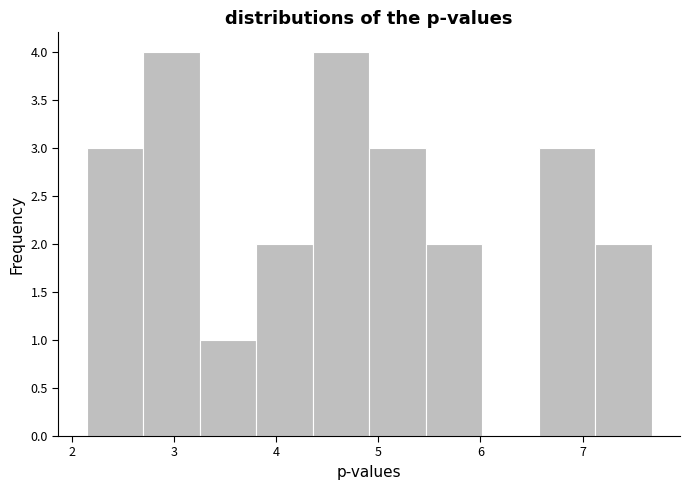

How tall is the bar that spans 7.1 to 7.7 on the x-axis? Neither the bar edges nor the heights are printed on the chart, so give them approximately, as read against the axes.

2